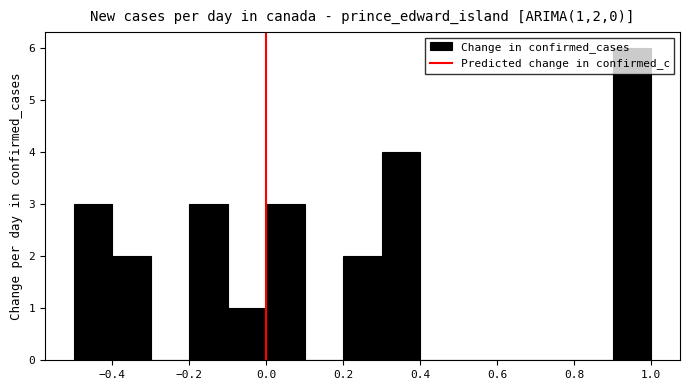

Reading left to right, transcribe this chart: for each bar, give the range it covers on the x-axis and its height. Neither the bar edges nor the heights are printed on the chart, so give them approximately, as read against the axes.

-0.5 to -0.4: 3
-0.4 to -0.3: 2
-0.3 to -0.2: 0
-0.2 to -0.1: 3
-0.1 to 0.0: 1
0.0 to 0.1: 3
0.1 to 0.2: 0
0.2 to 0.3: 2
0.3 to 0.4: 4
0.4 to 0.5: 0
0.5 to 0.6: 0
0.6 to 0.7: 0
0.7 to 0.8: 0
0.8 to 0.9: 0
0.9 to 1.0: 6